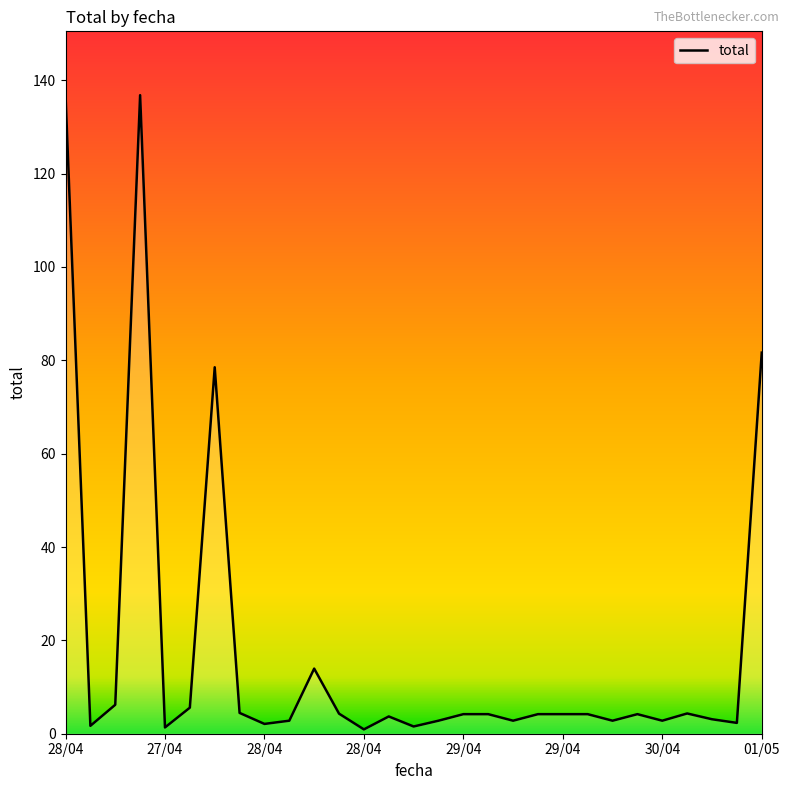

What is the difference between the maximum and minimum values?

135.9